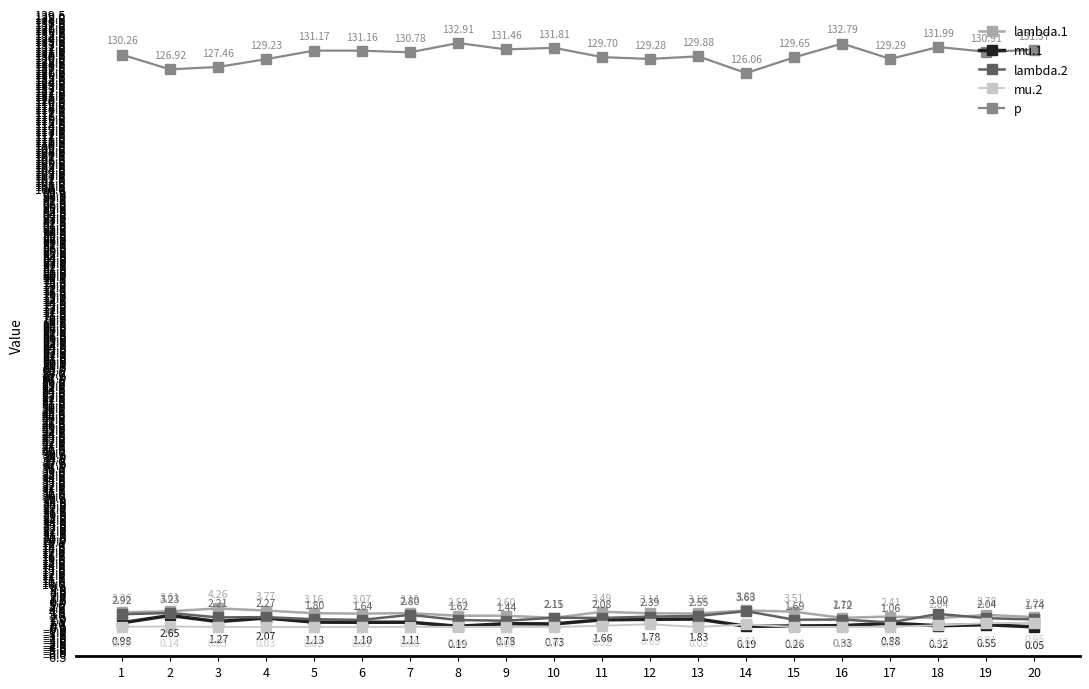

Which series has the largest range (max minus min)?

p